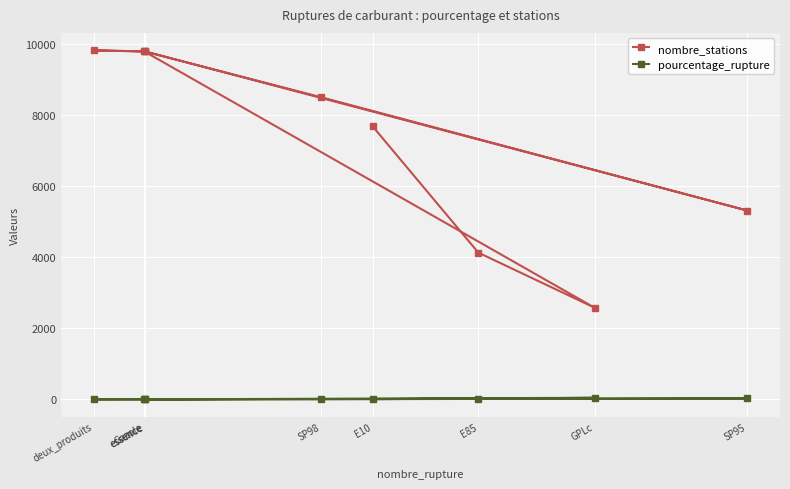

Rank the series at E10 from highest to lowest value.

nombre_stations, pourcentage_rupture